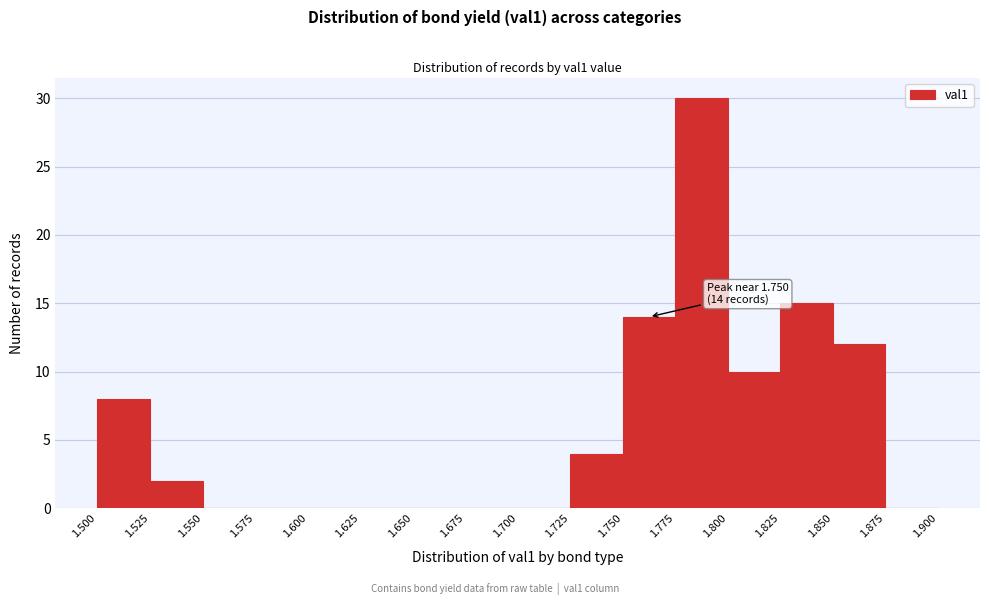

Which range on the x-axis has the tallest bar?

1.775 to 1.800